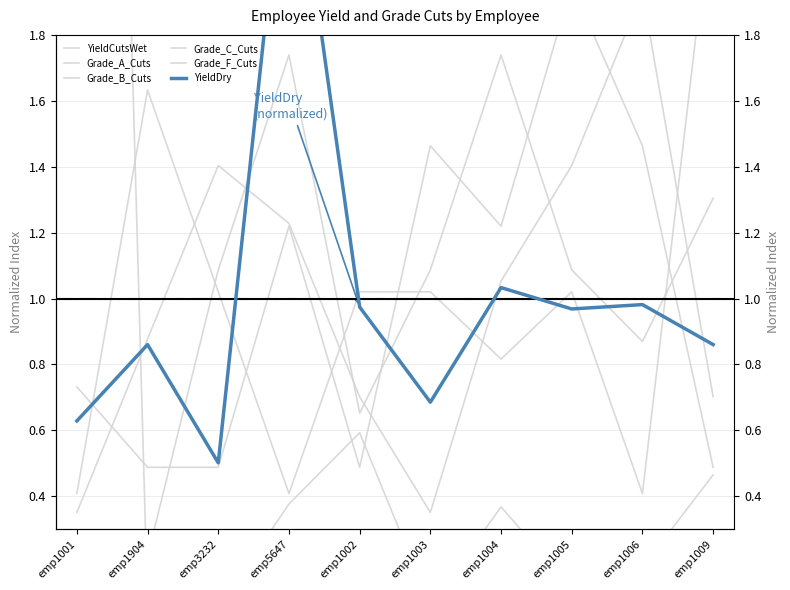

Where does the Grade_C_Cuts series first go above 1?

emp5647